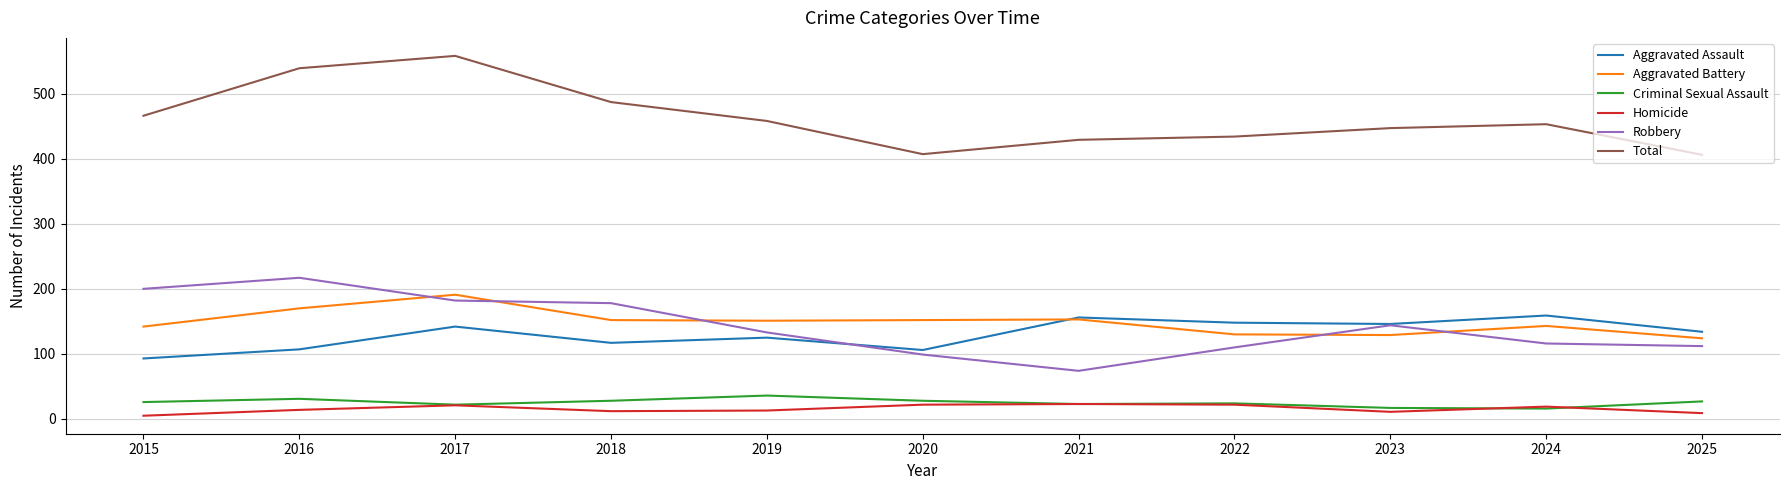

At which category does the chart reach its peak across all series?

2017